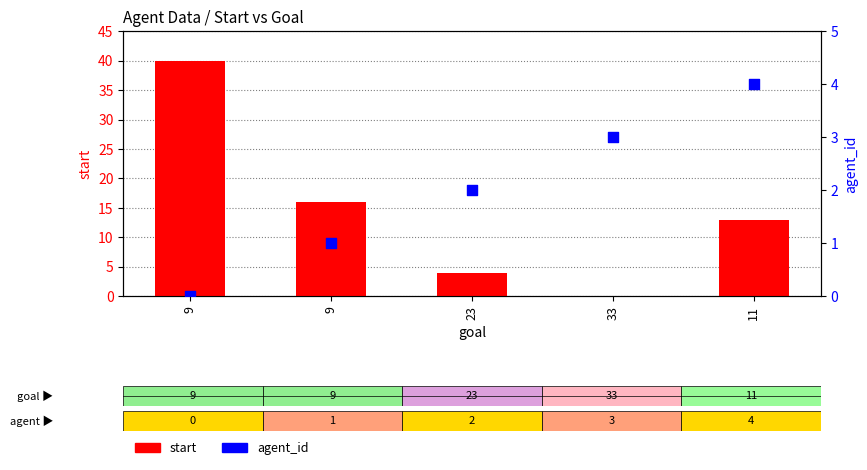

What are all the series names shown in the legend?

start, agent_id